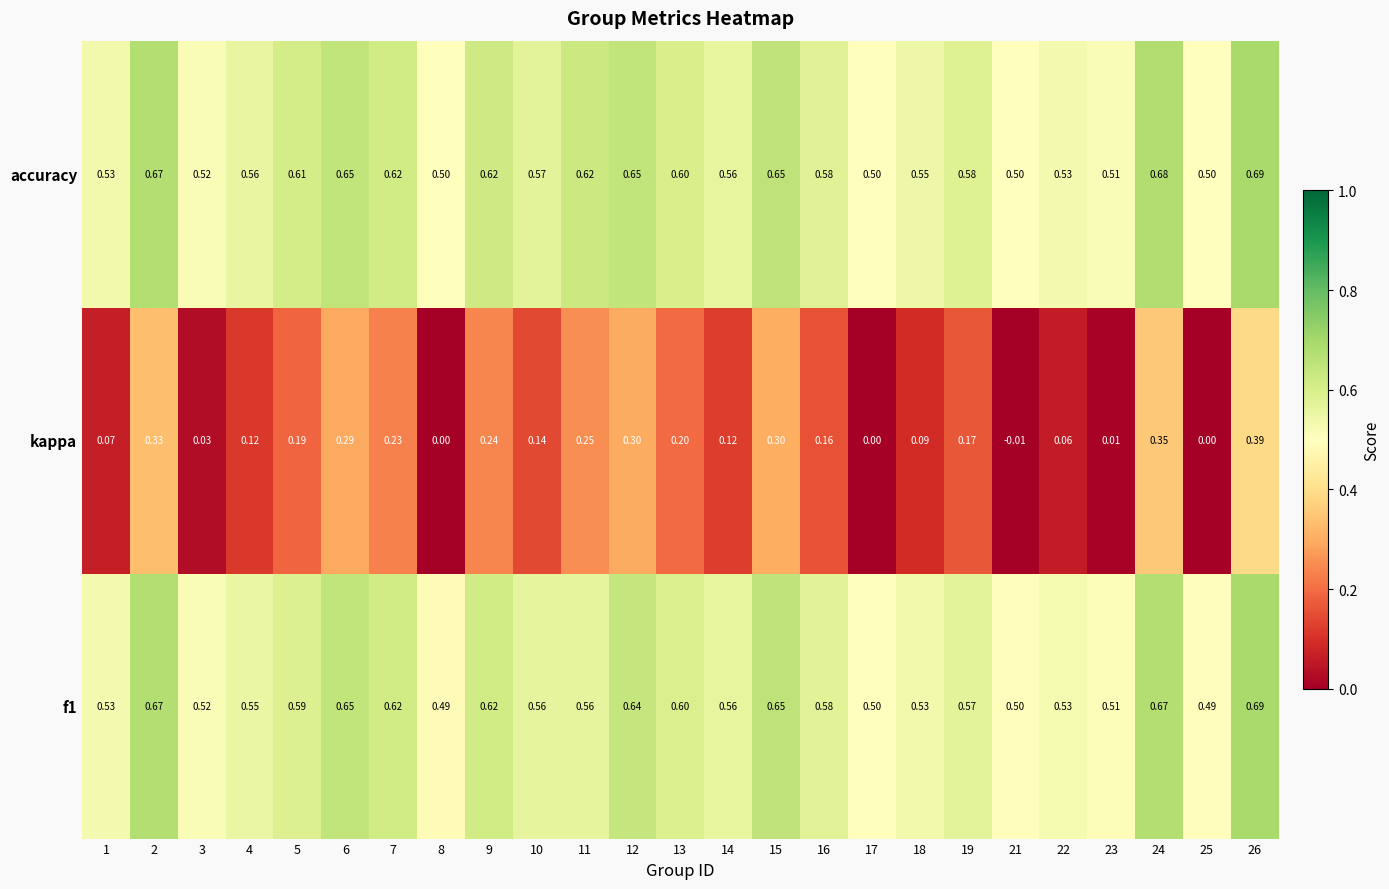

Between 5 and 14, which series saw the biggest shift?

kappa